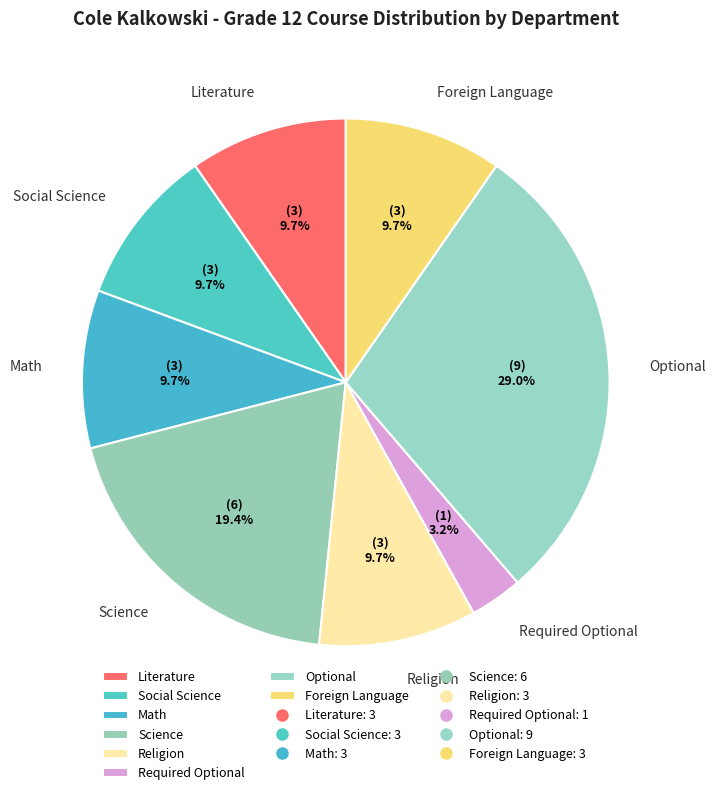

Is there any slice that represents more than half of the pie?

No